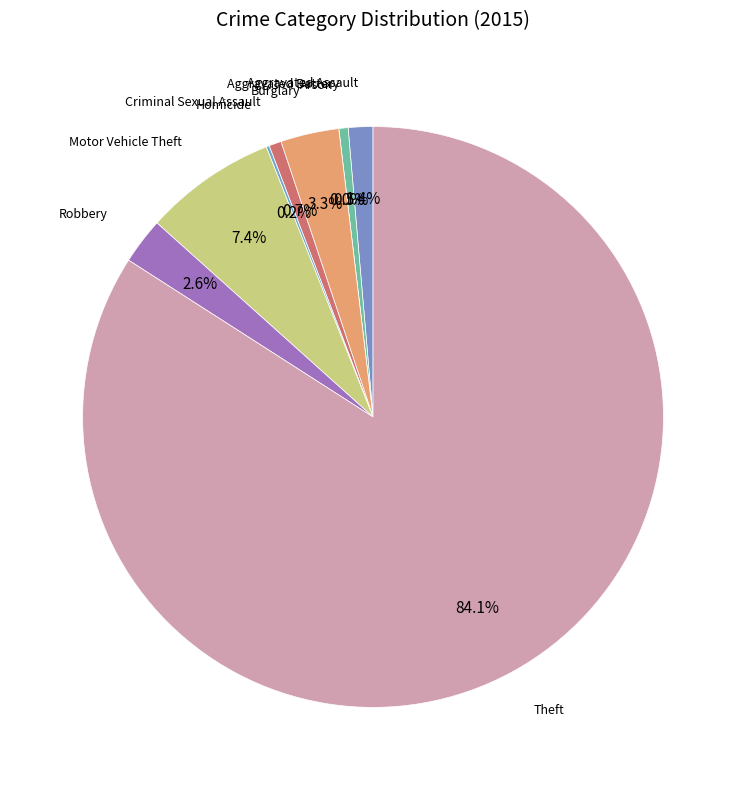

How many segments does this pie chart have?

9